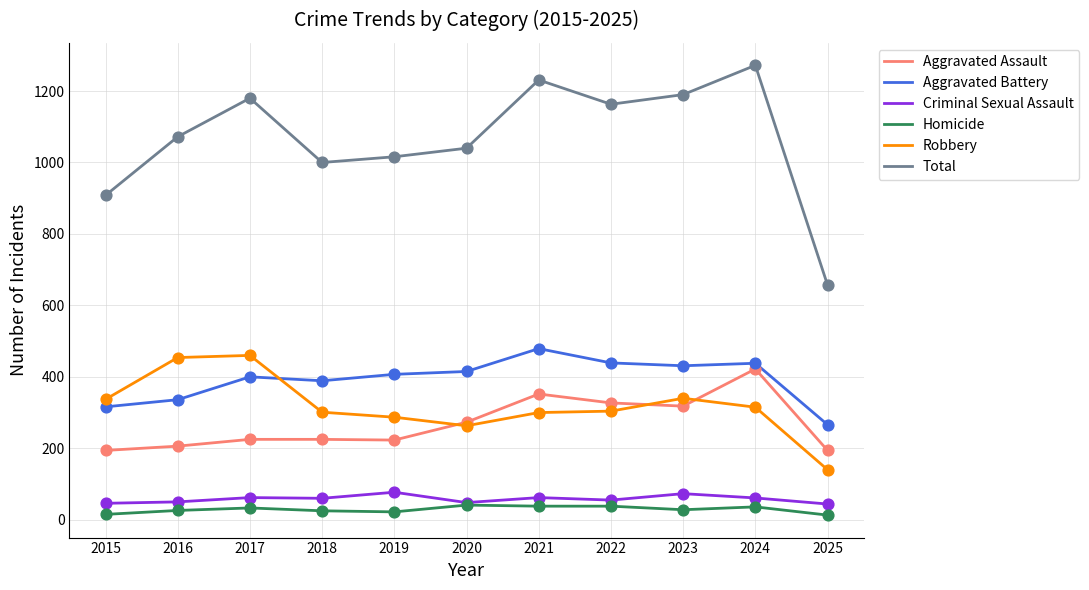

At how many categories does at least one series exceed 770?

10